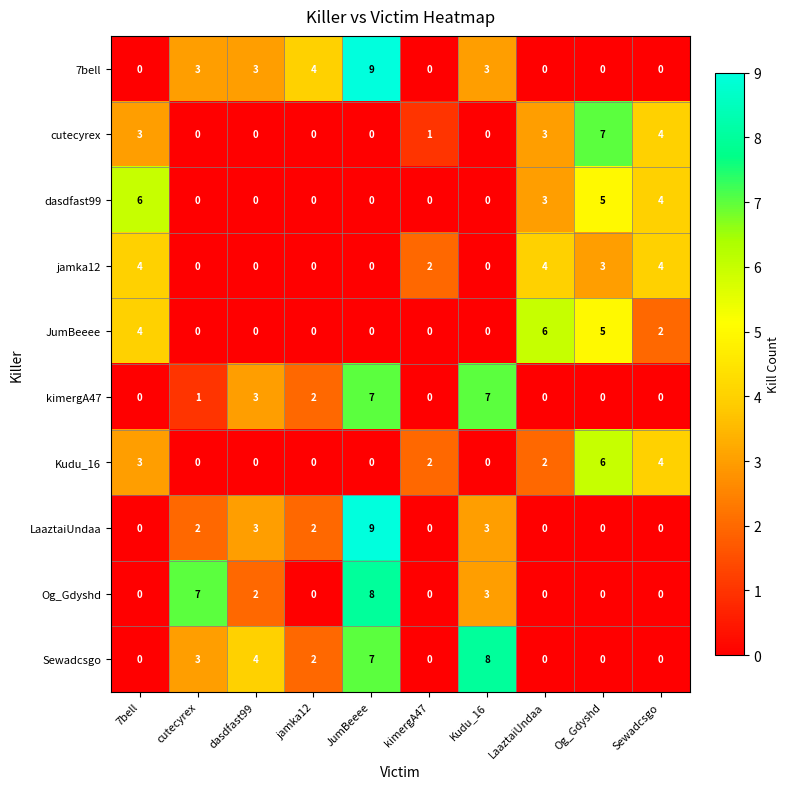

How many distinct data groups are displayed?

10